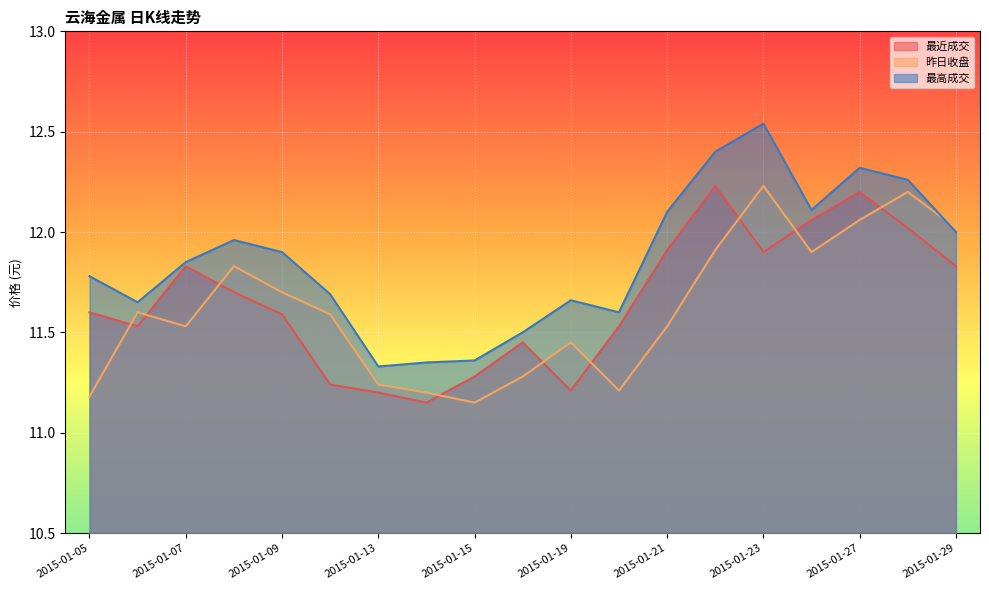

Is it true that 昨日收盘 equals 20.1 at 2015-01-20?

False